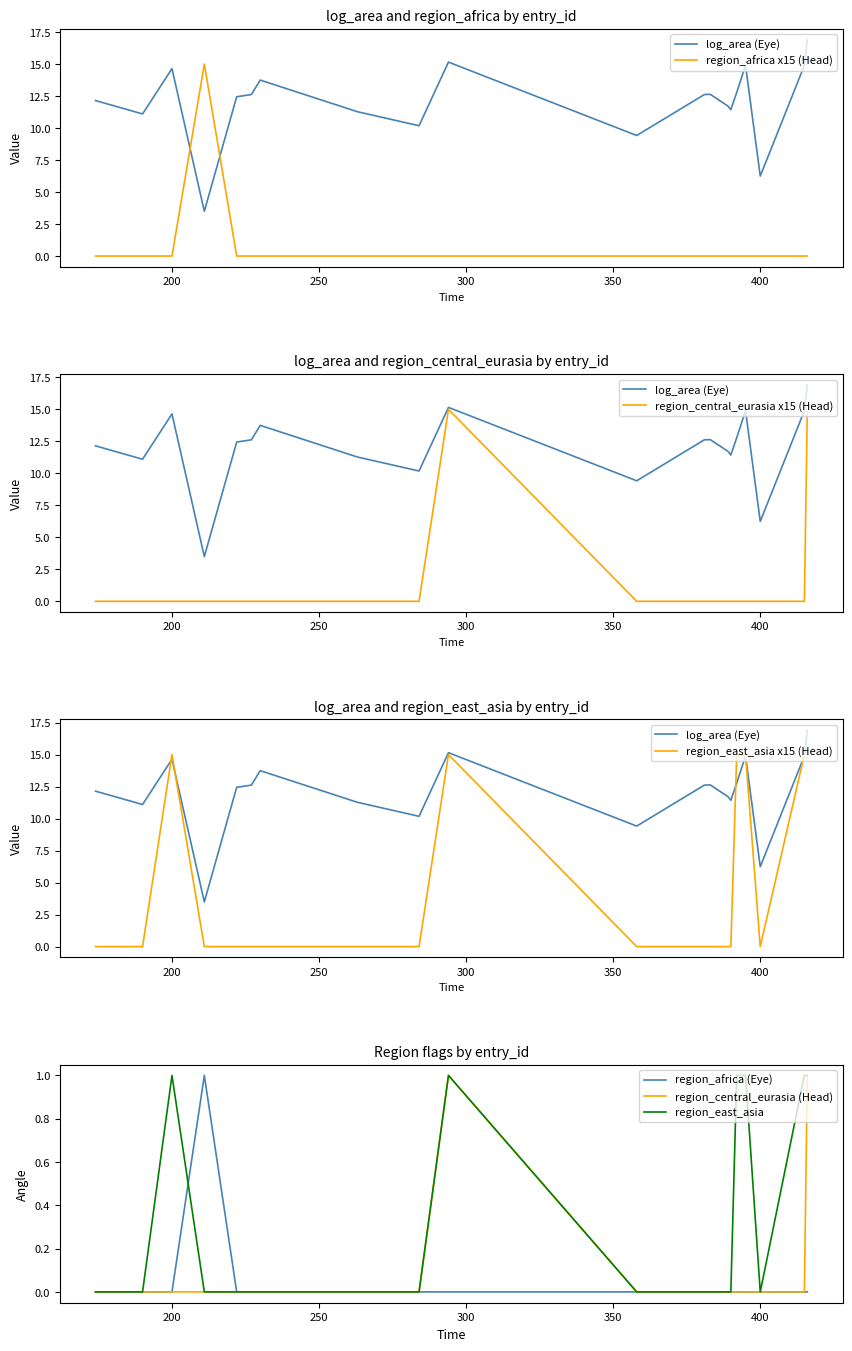

How many categories are shown in the chart?

20